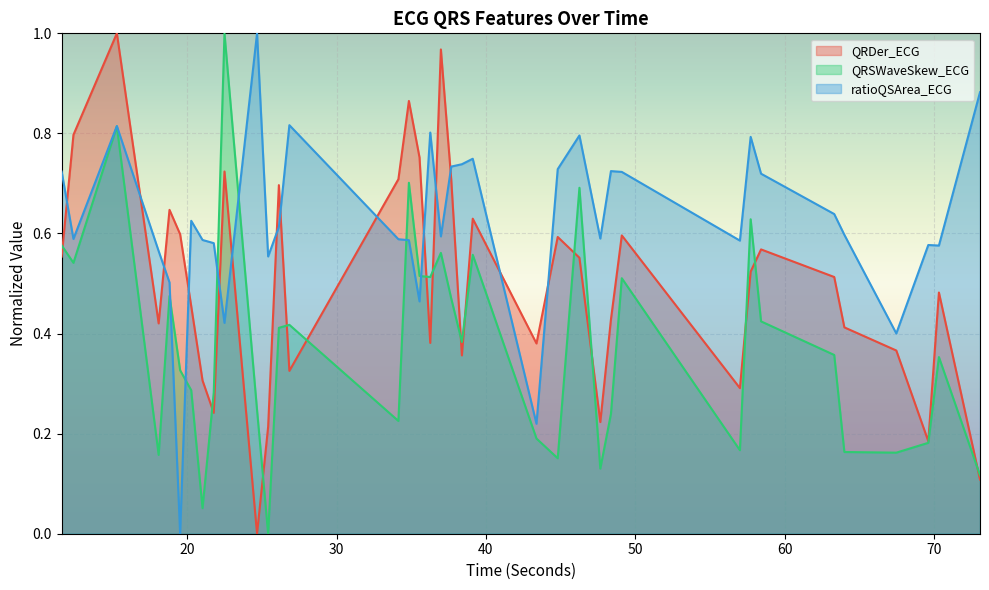

Which category has the lowest value across all series?

24.6796875